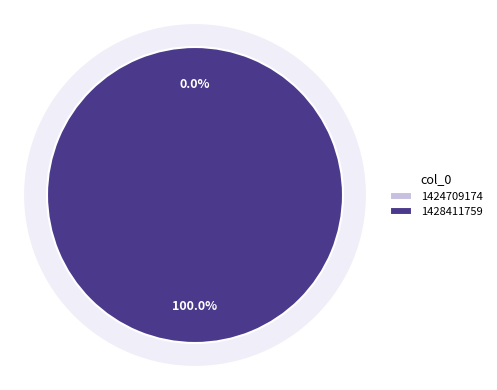

How many slices are in this pie chart?

2